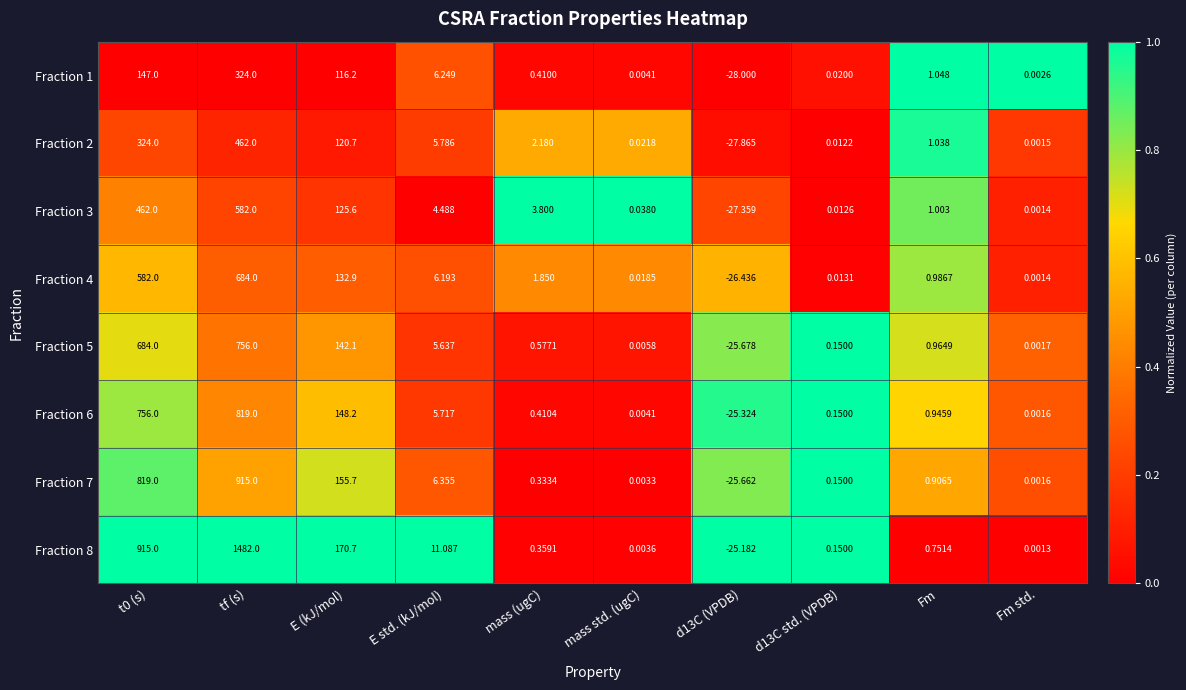

Is the value of Fraction 6 at t0 (s) greater than the value of Fraction 5 at Fm std.?

Yes